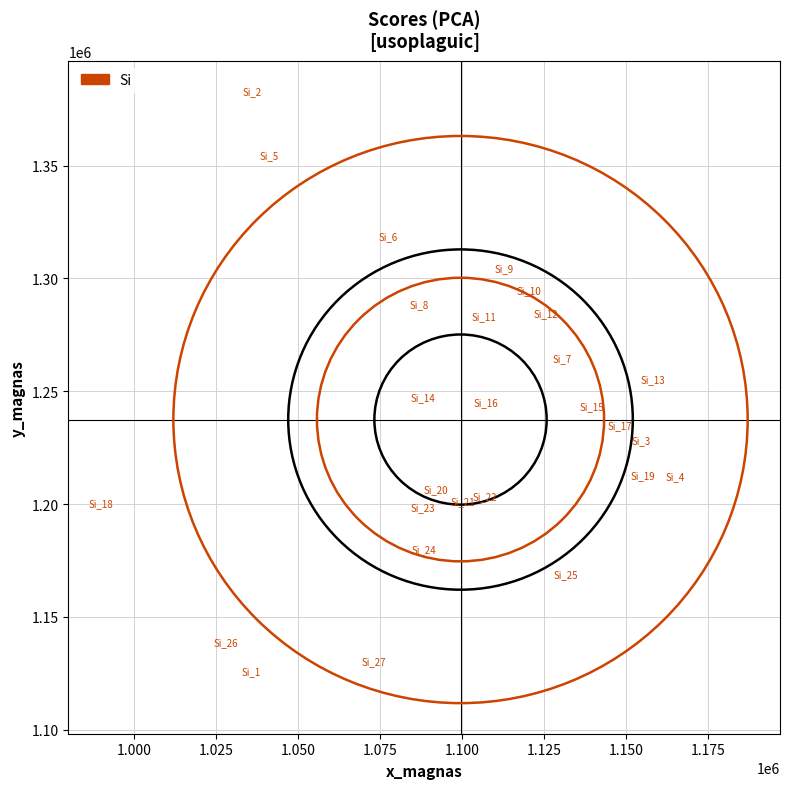

What is the range of Y values (max minus min)?

256840.4